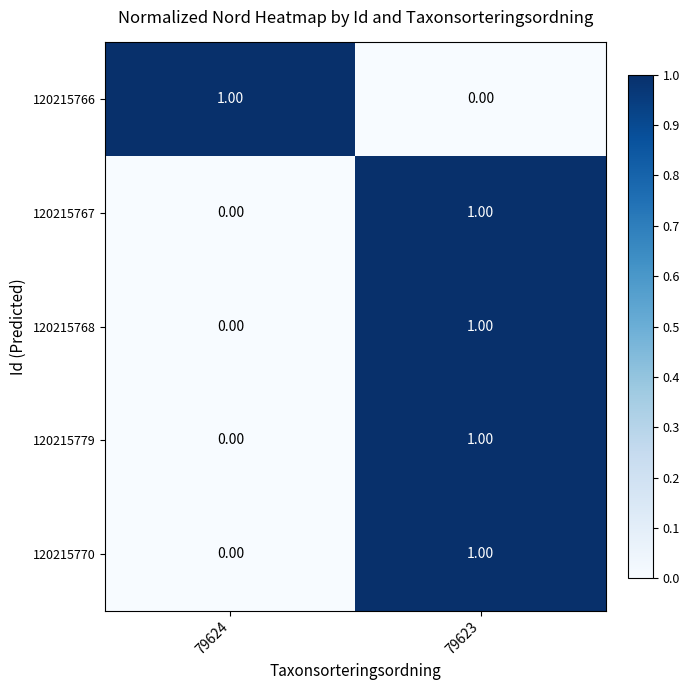

At which category is the sum across all series the highest?

79623